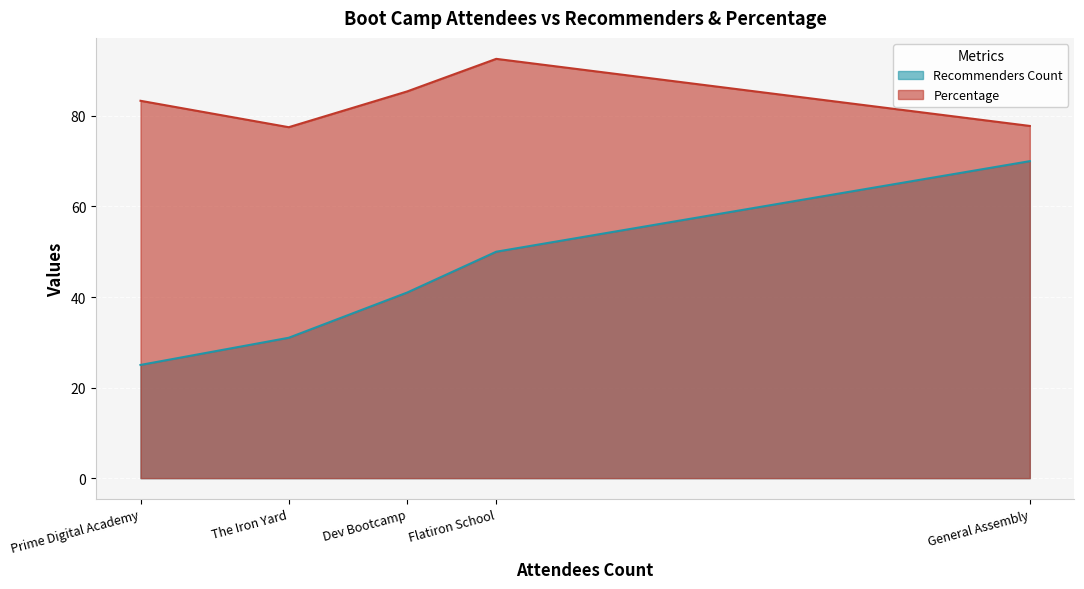

What value does the Recommenders Count series have at General Assembly?

70.0